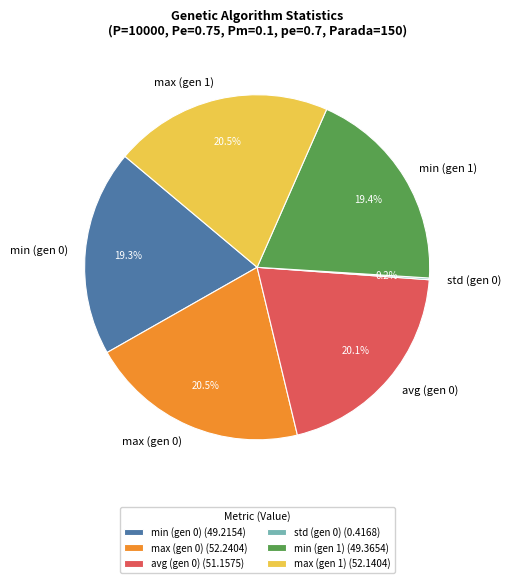

What is the ratio of the value at max (gen 1) to the value at min (gen 1)?

1.1